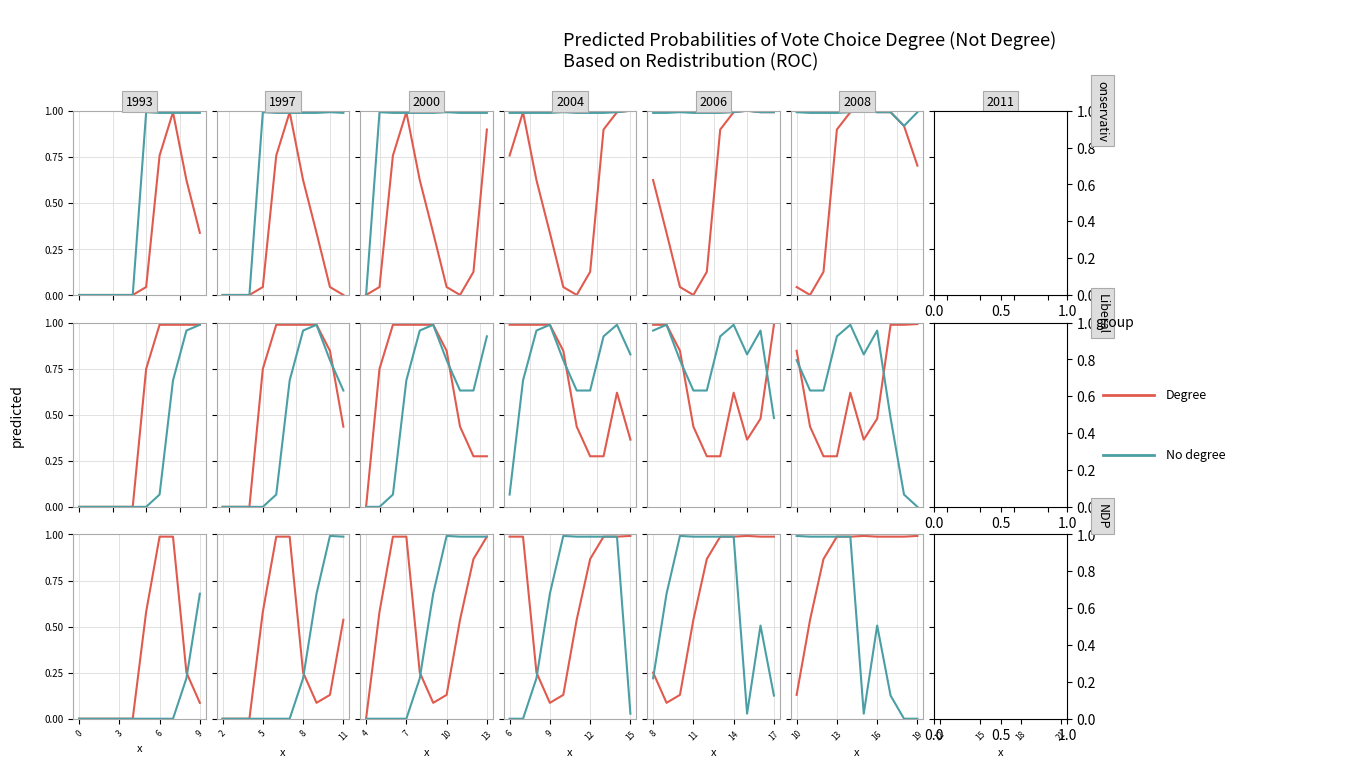

Which series has the largest range (max minus min)?

Degree